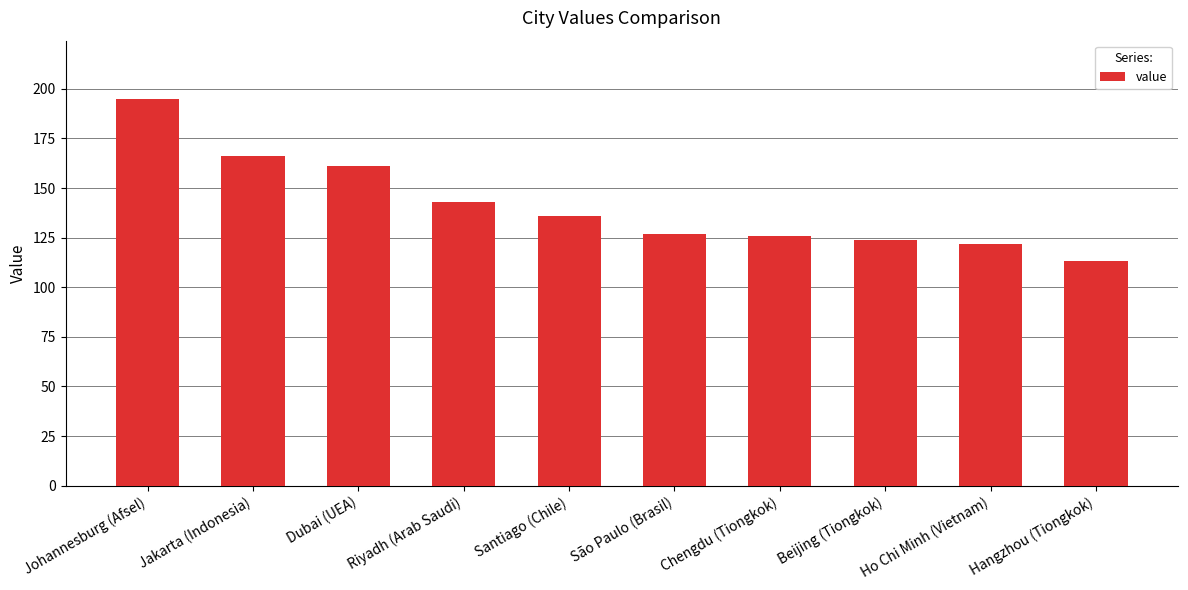

What is the ratio of the value at Ho Chi Minh (Vietnam) to the value at Hangzhou (Tiongkok)?

1.1